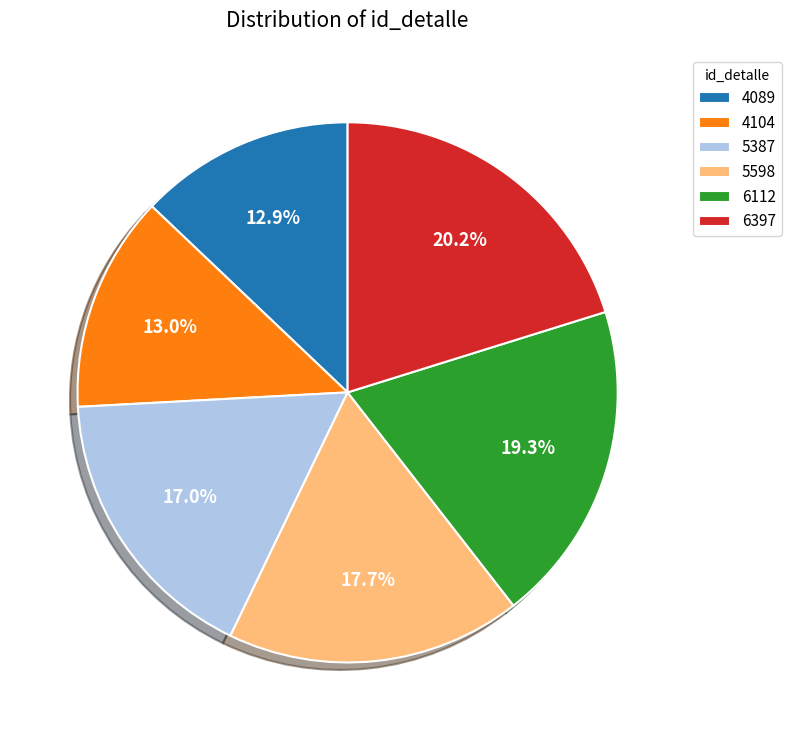

Which category has the biggest portion of the pie?

6397